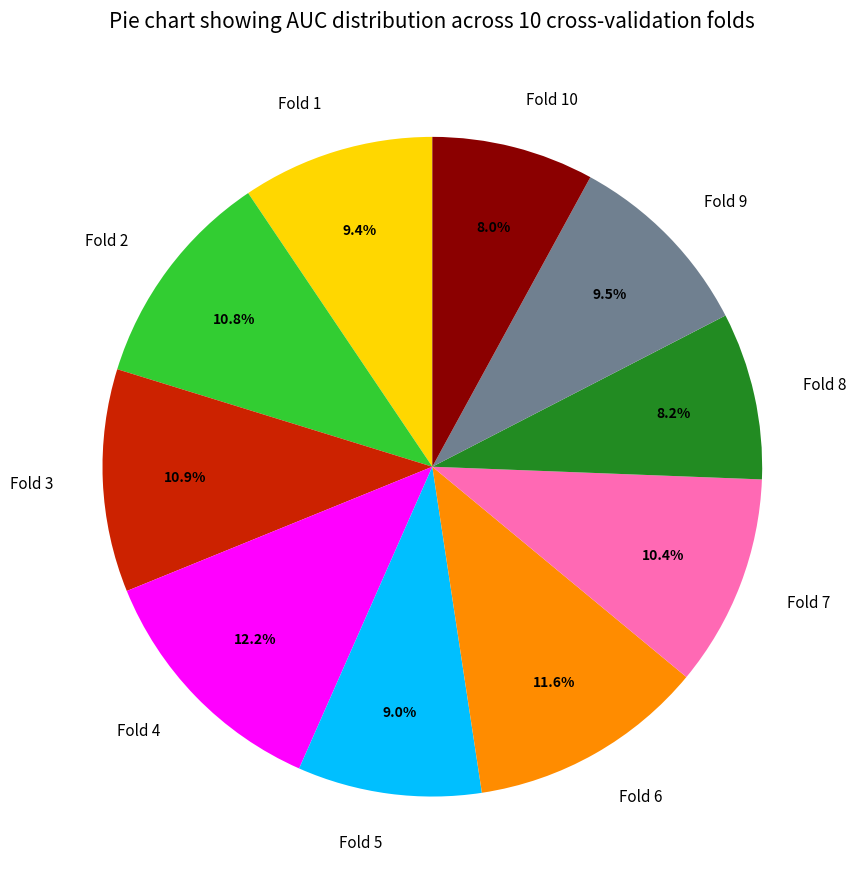

Which slice is the largest?

Fold 4